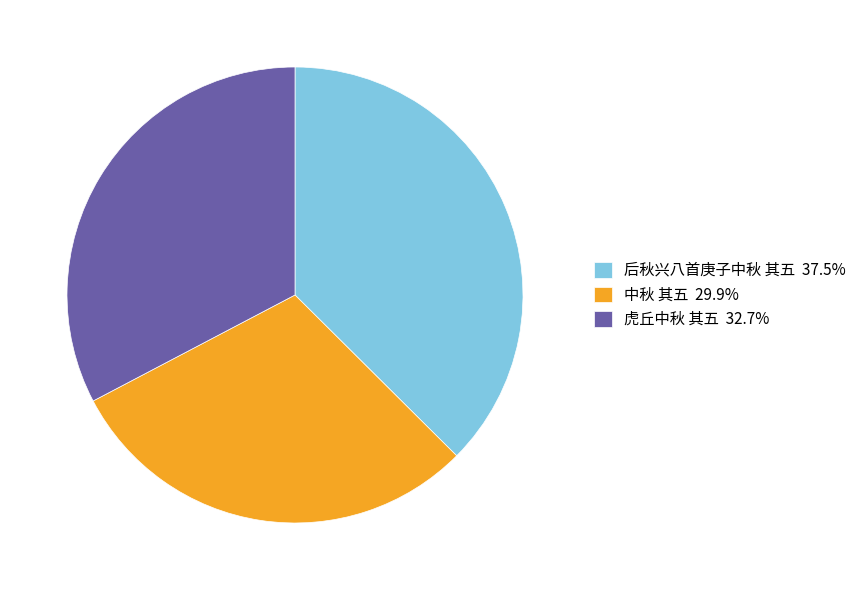

Do 后秋兴八首庚子中秋 其五 37.5% and 中秋 其五 29.9% together represent more than half of the pie?

Yes